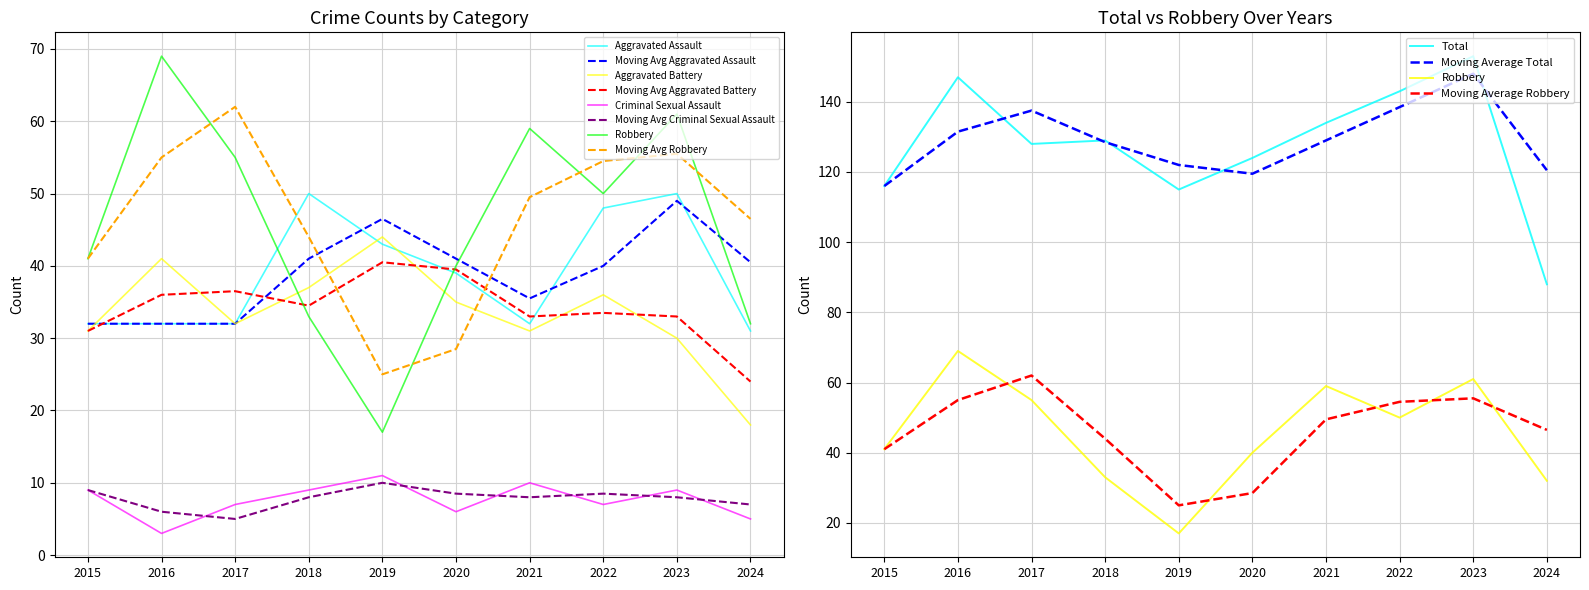

The Aggravated Battery series shows 52 at 2023. True or false?

False